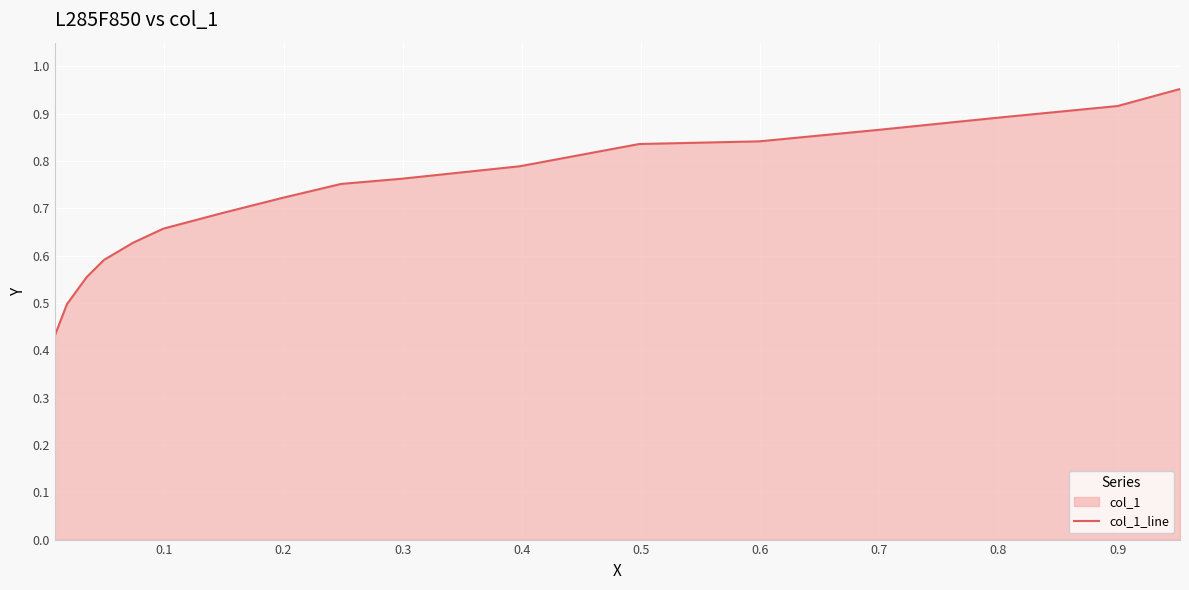

The value at 16 is 0.7. True or false?

False